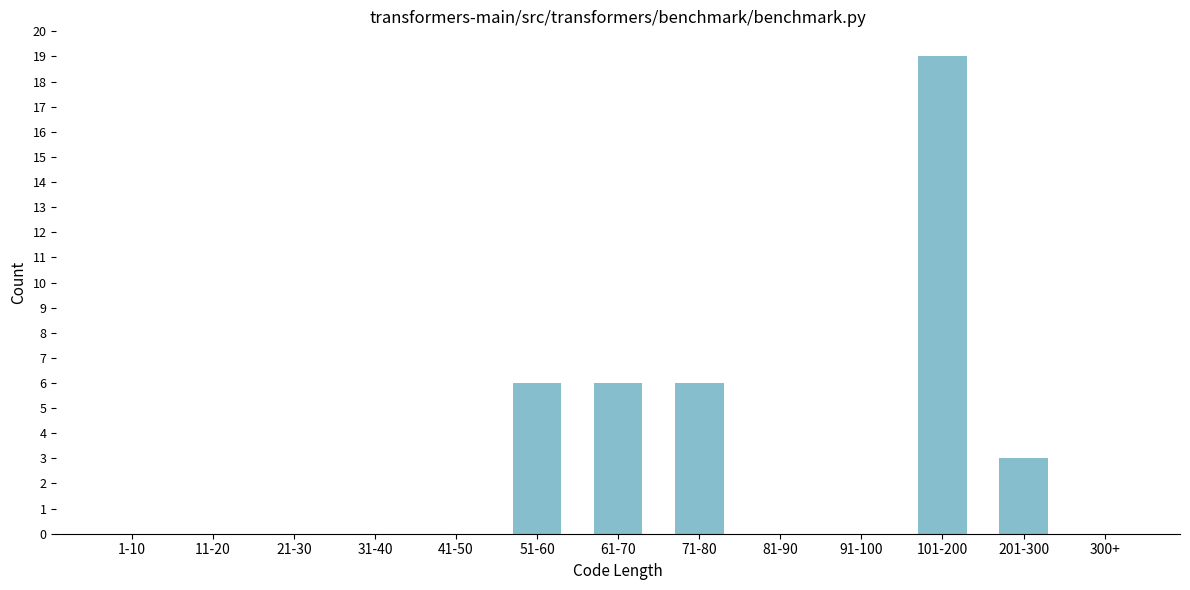

Reading left to right, what are all the values shown in this chart?

1-10=0	11-20=0	21-30=0	31-40=0	41-50=0	51-60=6	61-70=6	71-80=6	81-90=0	91-100=0	101-200=19	201-300=3	300+=0